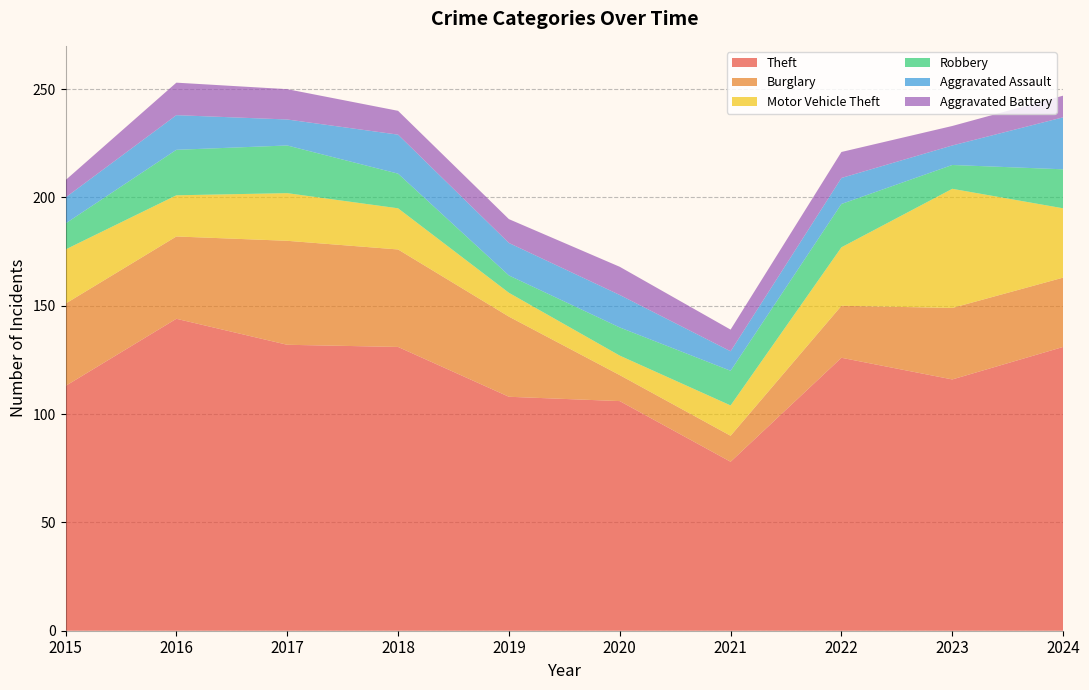

Reading left to right, list all the values displayed in this chart.

Theft: 2015=113	2016=144	2017=132	2018=131	2019=108	2020=106	2021=78	2022=126	2023=116	2024=131
Burglary: 2015=38	2016=38	2017=48	2018=45	2019=37	2020=12	2021=12	2022=24	2023=33	2024=32
Motor Vehicle Theft: 2015=25	2016=19	2017=22	2018=19	2019=11	2020=9	2021=14	2022=27	2023=55	2024=32
Robbery: 2015=12	2016=21	2017=22	2018=16	2019=8	2020=13	2021=16	2022=20	2023=11	2024=18
Aggravated Assault: 2015=12	2016=16	2017=12	2018=18	2019=15	2020=15	2021=9	2022=12	2023=9	2024=24
Aggravated Battery: 2015=8	2016=15	2017=14	2018=11	2019=11	2020=13	2021=10	2022=12	2023=9	2024=10